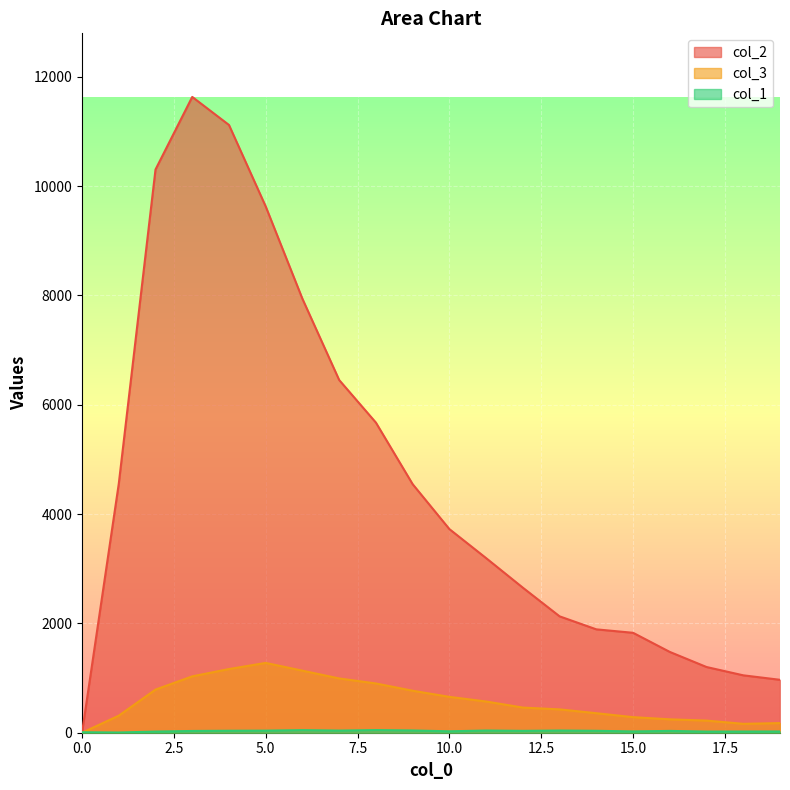

Reading left to right, what are all the values shown in this chart?

col_1: 0=9	1=4	2=21	3=32	4=36	5=38	6=47	7=39	8=48	9=41	10=26	11=40	12=34	13=40	14=35	15=24	16=33	17=21	18=22	19=23
col_2: 0=0	1=4554	2=10303	3=11631	4=11118	5=9627	6=7937	7=6452	8=5673	9=4547	10=3725	11=3194	12=2653	13=2129	14=1891	15=1828	16=1478	17=1202	18=1050	19=968
col_3: 0=0	1=312	2=789	3=1031	4=1165	5=1277	6=1135	7=993	8=901	9=768	10=656	11=571	12=460	13=427	14=357	15=285	16=245	17=222	18=163	19=176